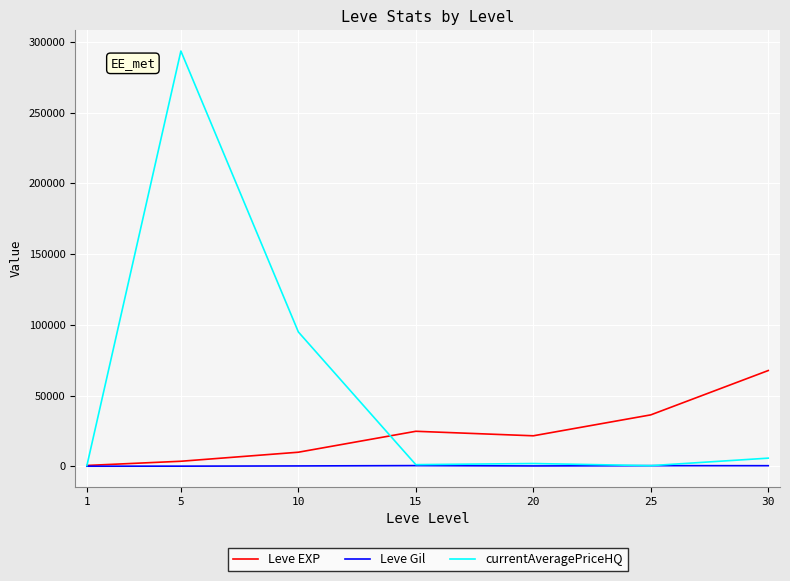

Rank the series at 10 from highest to lowest value.

currentAveragePriceHQ, Leve EXP, Leve Gil